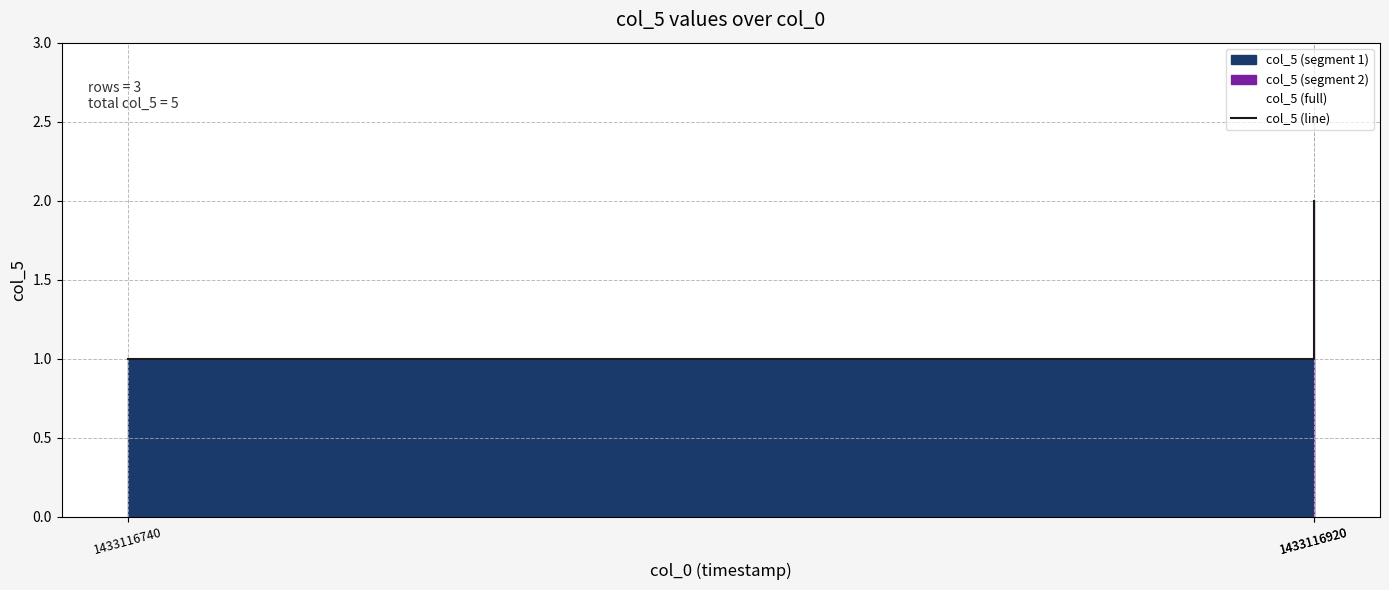

Does the chart display data point markers on the line(s)?

No